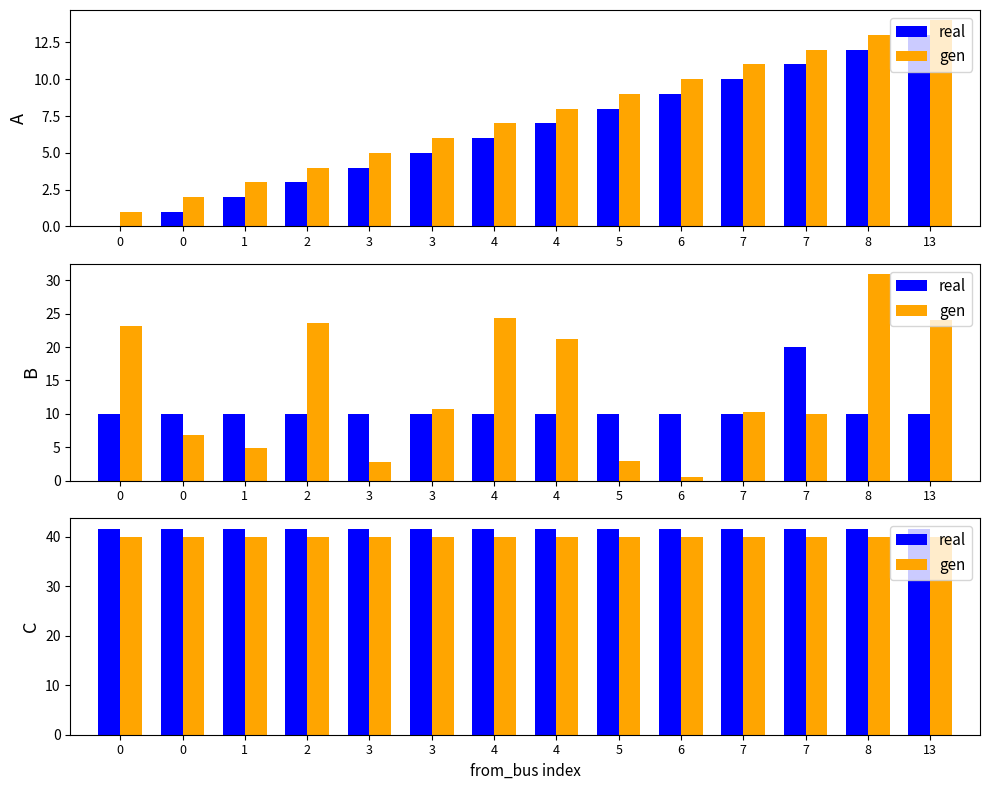

What are all the series names shown in the legend?

real, gen